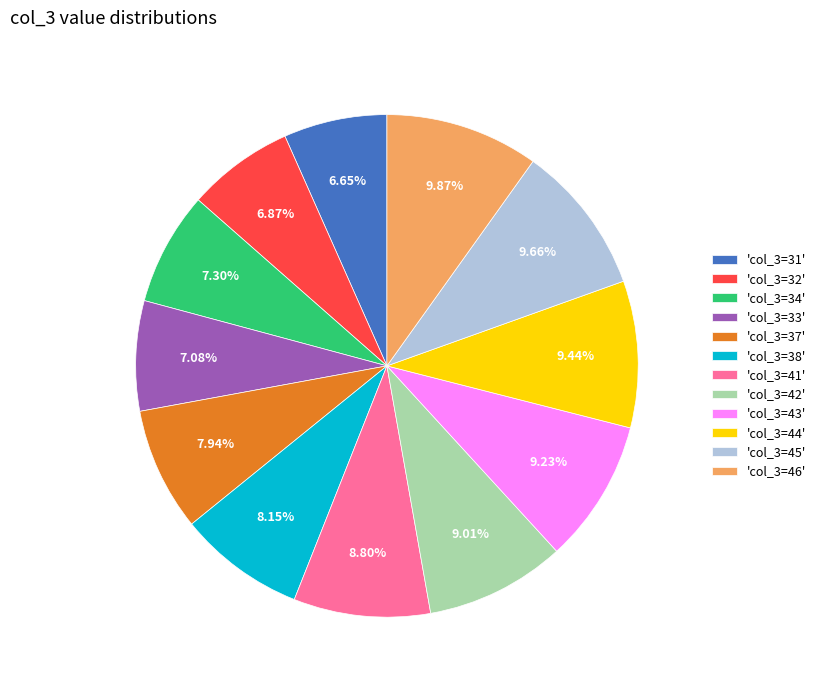

How many slices are in this pie chart?

12